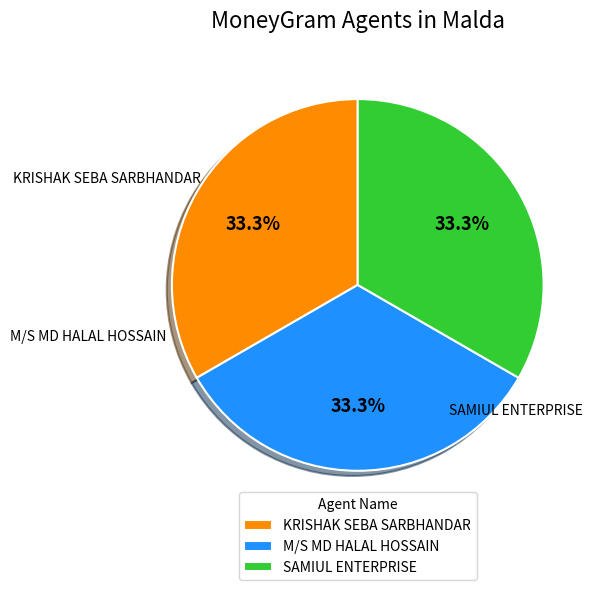

The SAMIUL ENTERPRISE slice represents 33% of the pie. True or false?

True